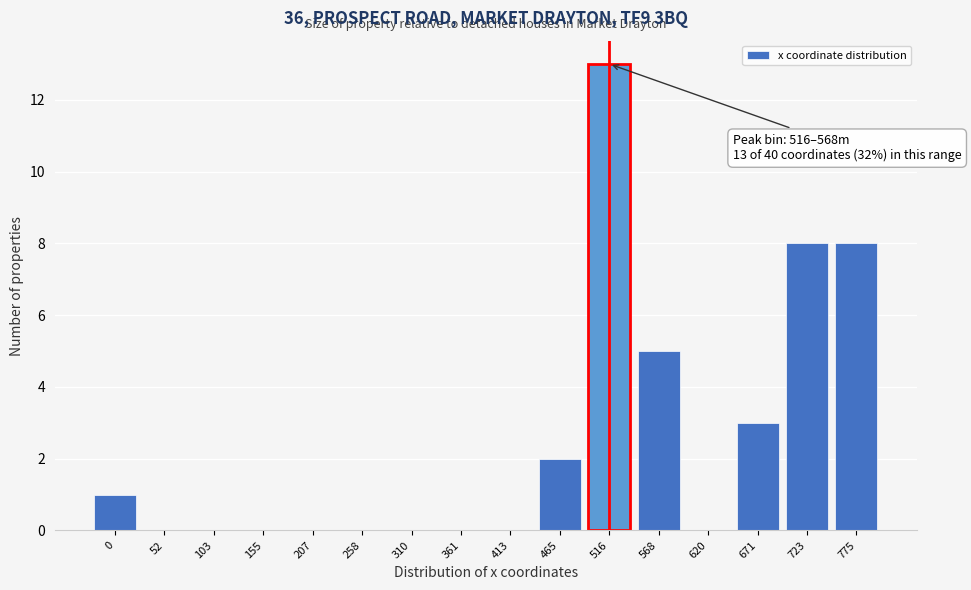

Reading left to right, list all the values displayed in this chart.

0=1	52=0	103=0	155=0	207=0	258=0	310=0	361=0	413=0	465=2	516=13	568=5	620=0	671=3	723=8	775=8